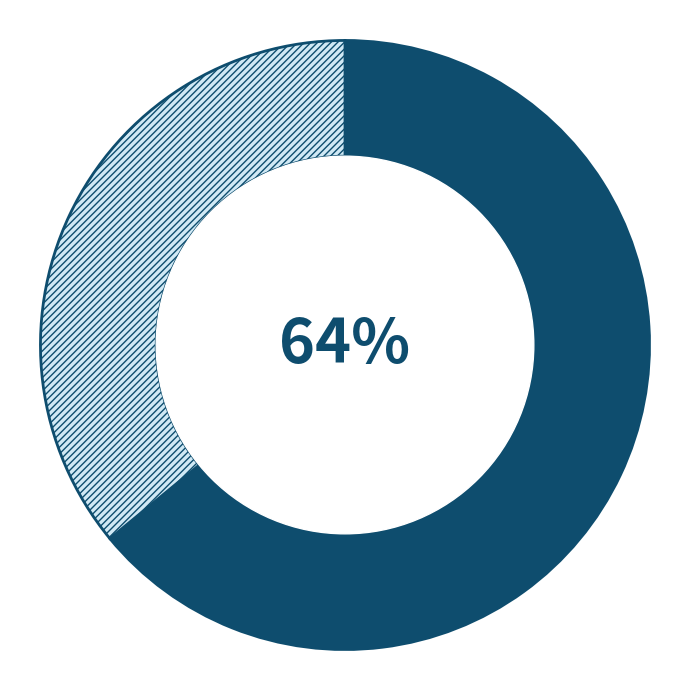

Is there a majority slice in this chart?

Yes